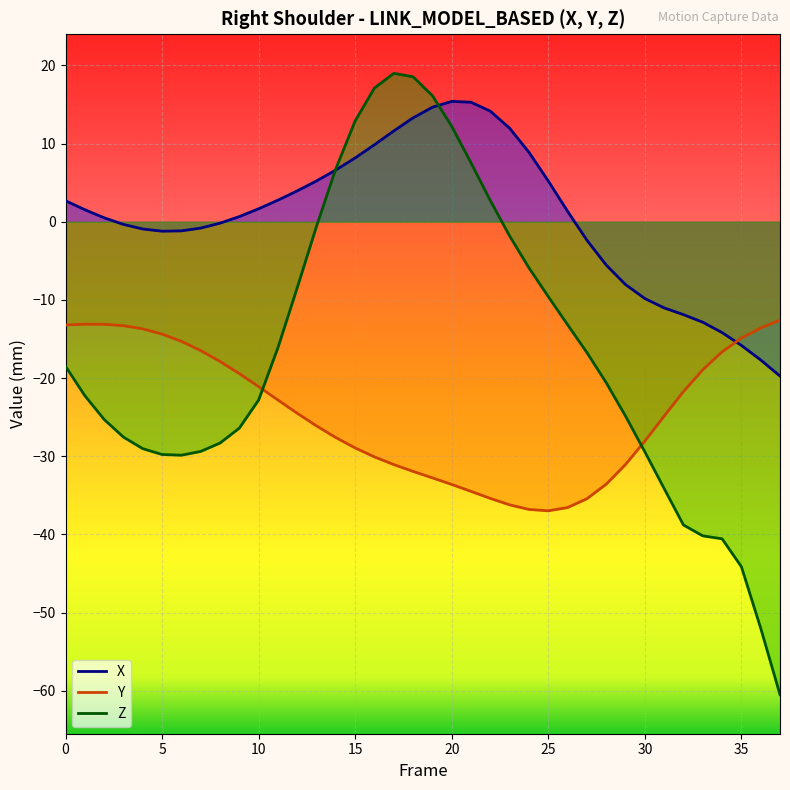

List the series in order of their overall mean, highest first.

X, Z, Y